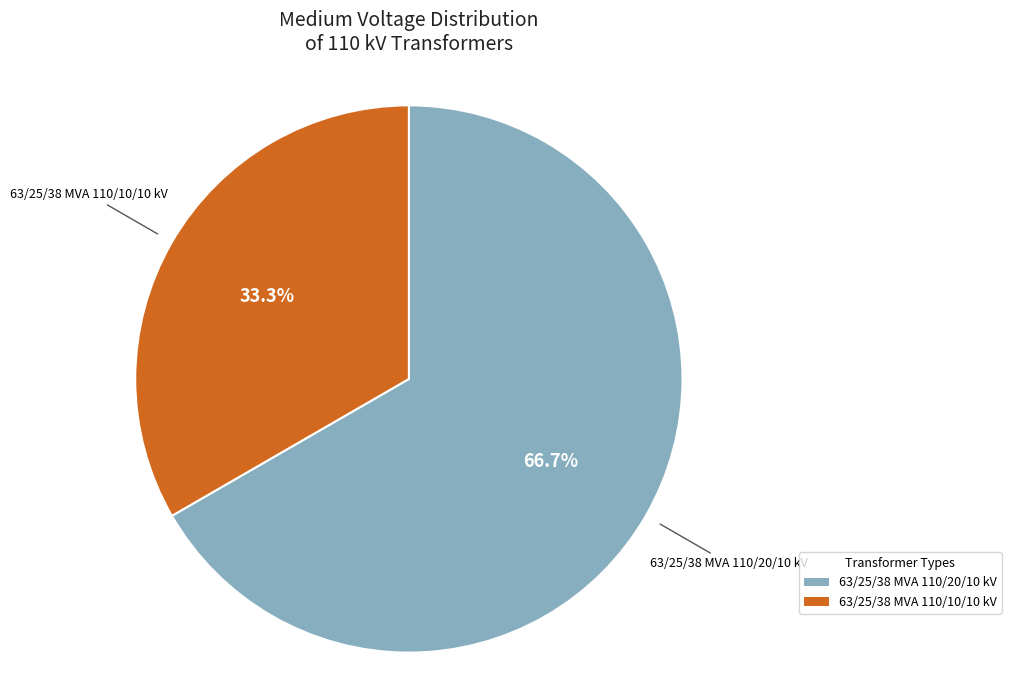

To the nearest percent, what portion does 63/25/38 MVA 110/20/10 kV represent?

67%